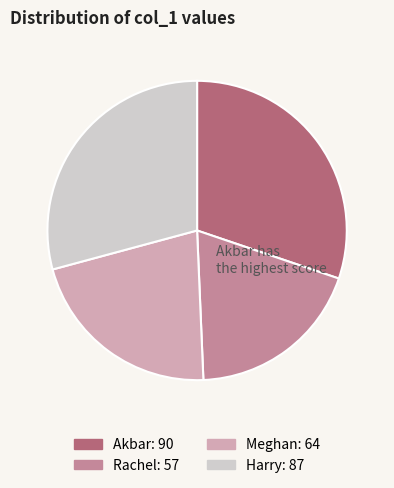

Count the number of slices in the pie.

4